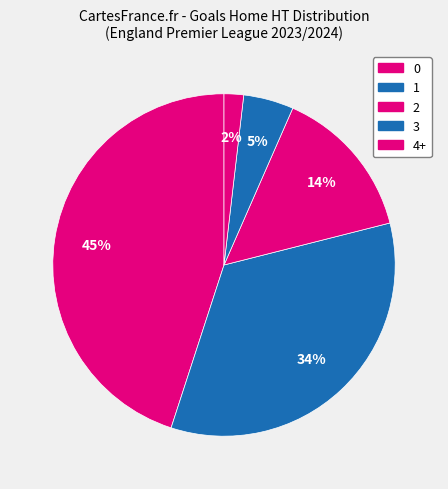

Is it true that 0 is 45% of the pie?

True